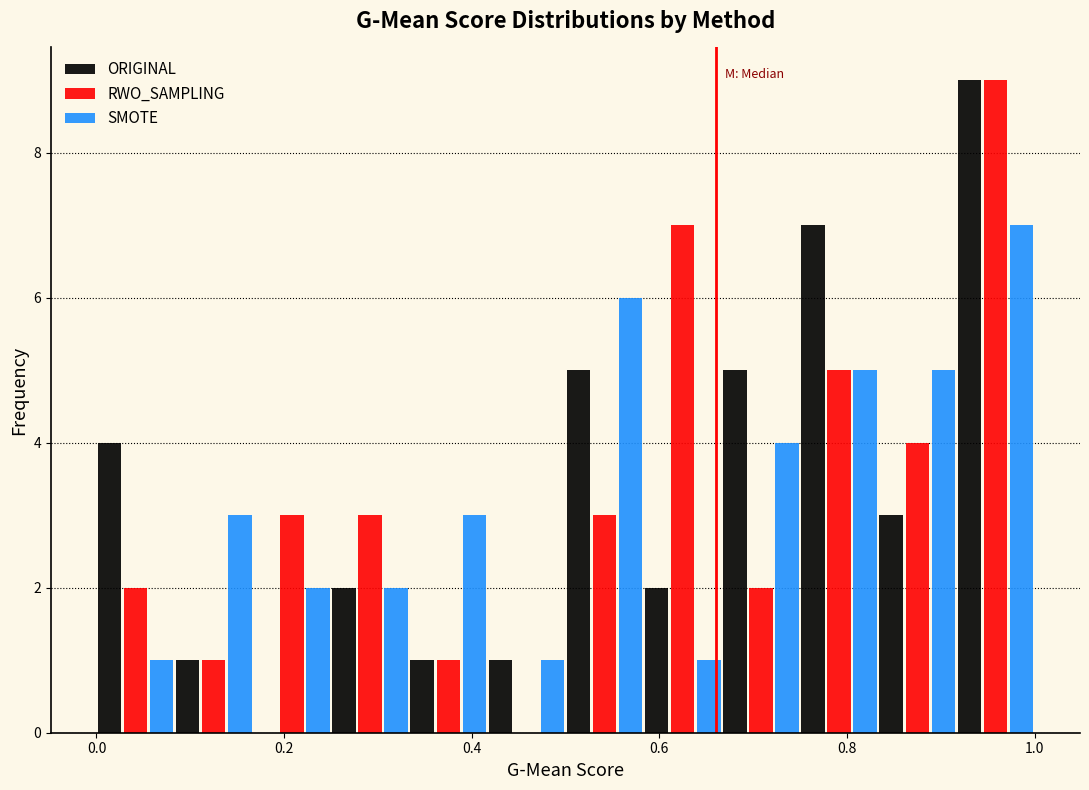

In the SMOTE series, which range on the x-axis has the tallest bar?

0.92 to 1.00